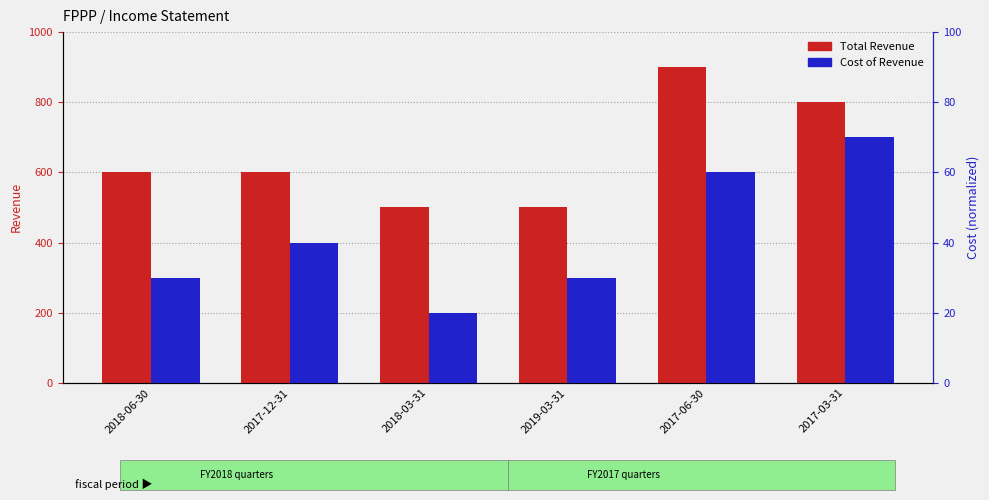

The Cost of Revenue series shows 30 at 2019-03-31. True or false?

True